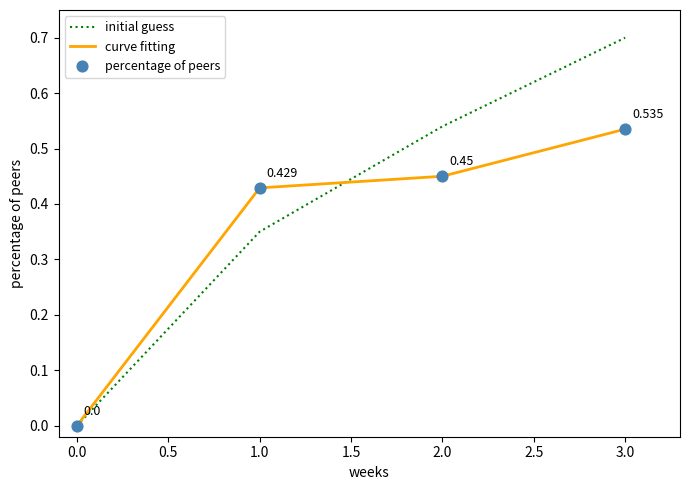

Which series has the largest range (max minus min)?

initial guess